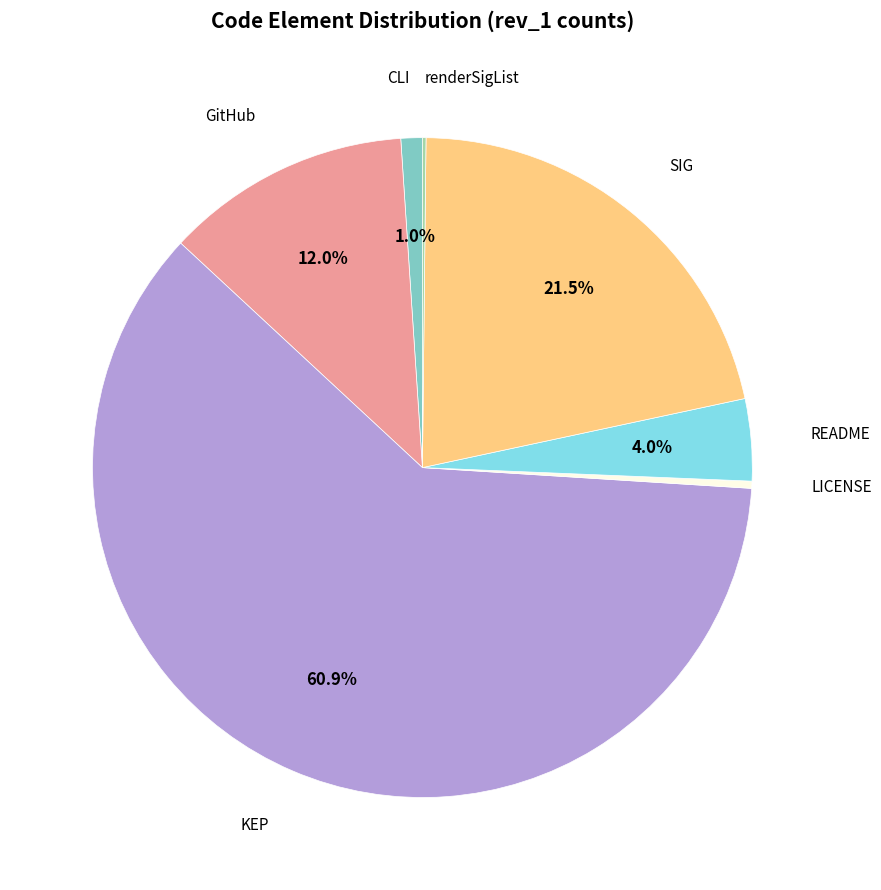

Does KEP represent more than half of the total?

Yes